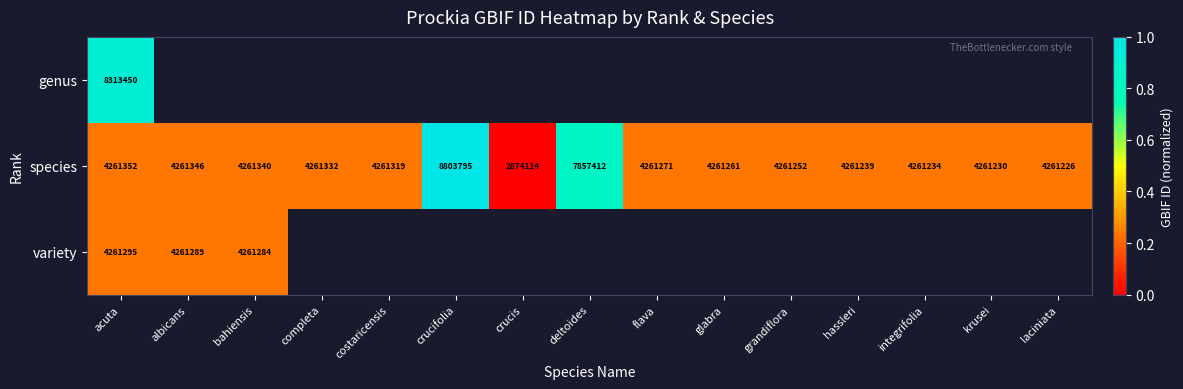

At acuta, list the series in order from smallest to largest.

variety, species, genus